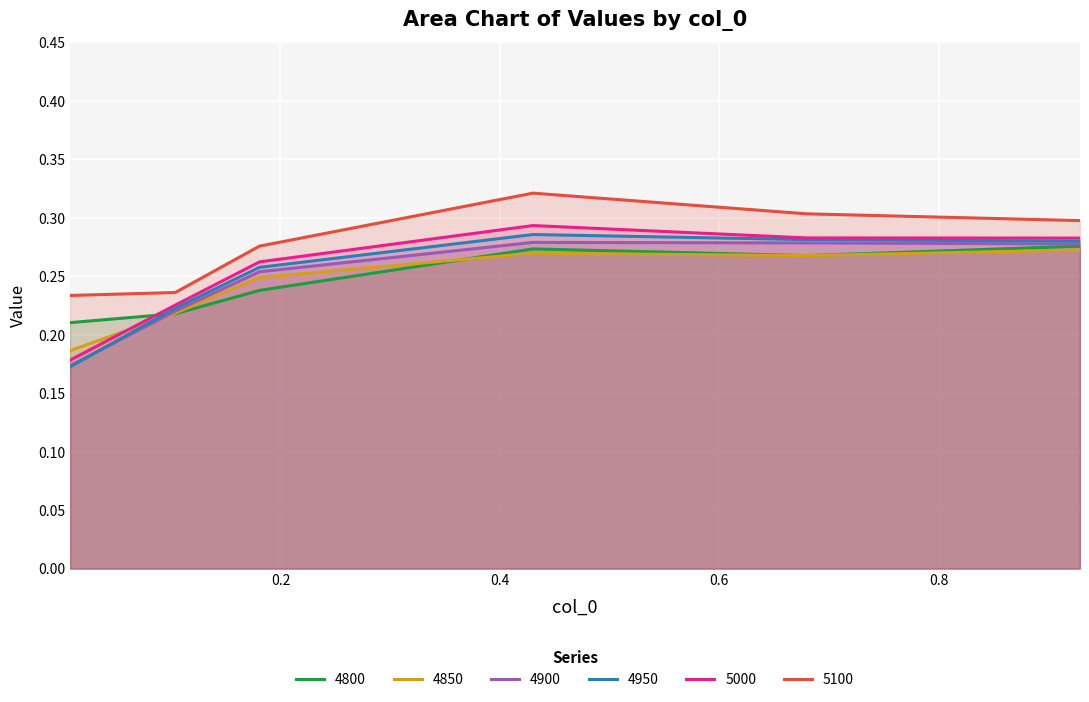

True or false: 4800 and 4950 intersect in this chart.

True